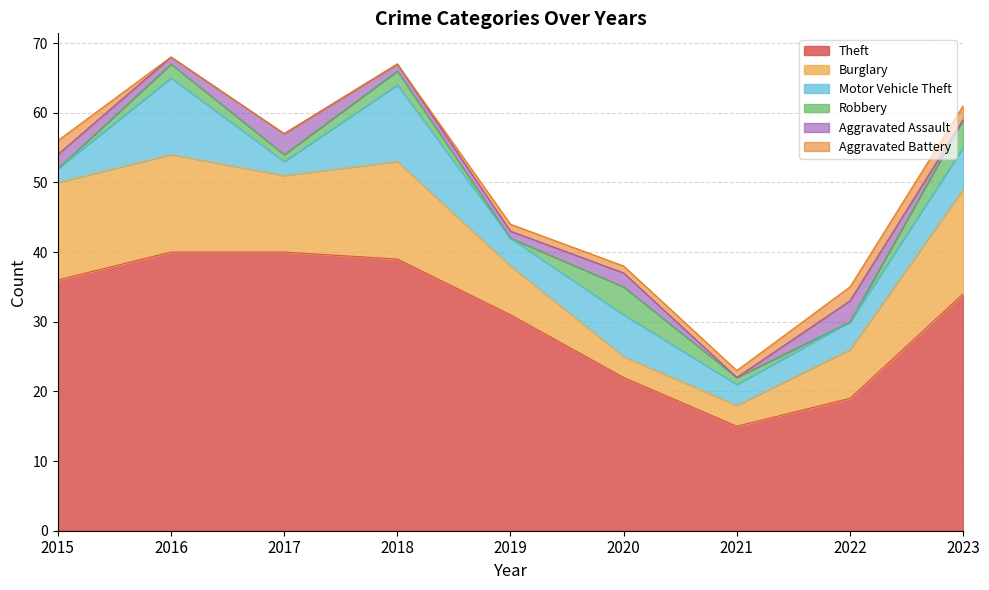

Where is the first local minimum for Theft?

2021